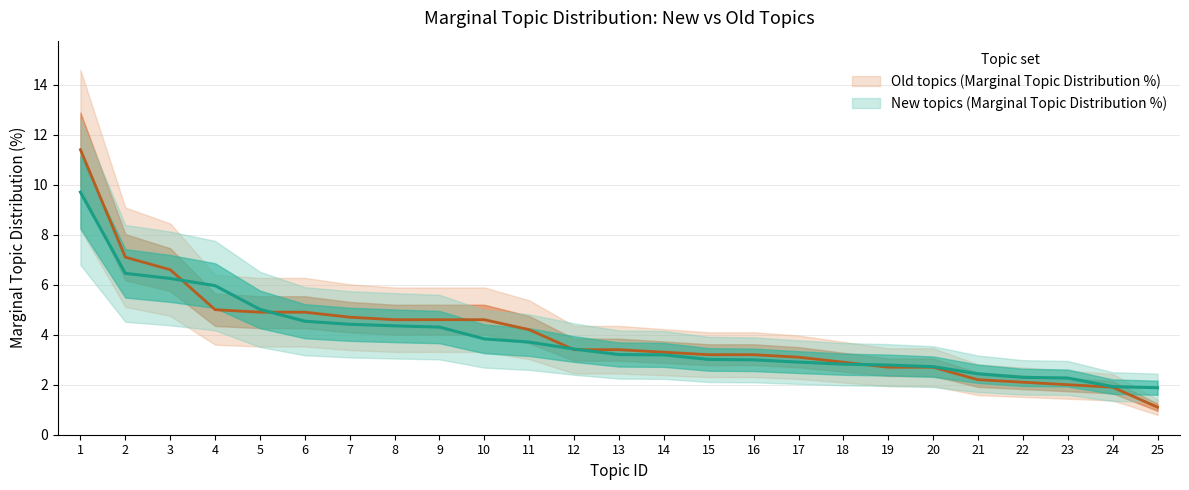

What is the value of the Old topics (Marginal Topic Distribution %) point at the 24th from the left?

1.9